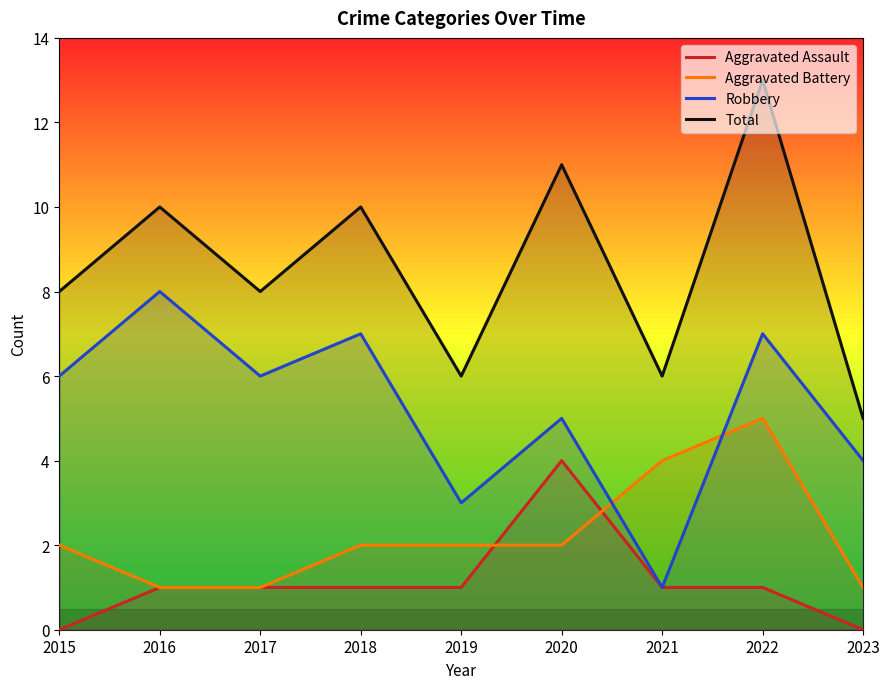

At which category does Total reach its first local valley?

2017